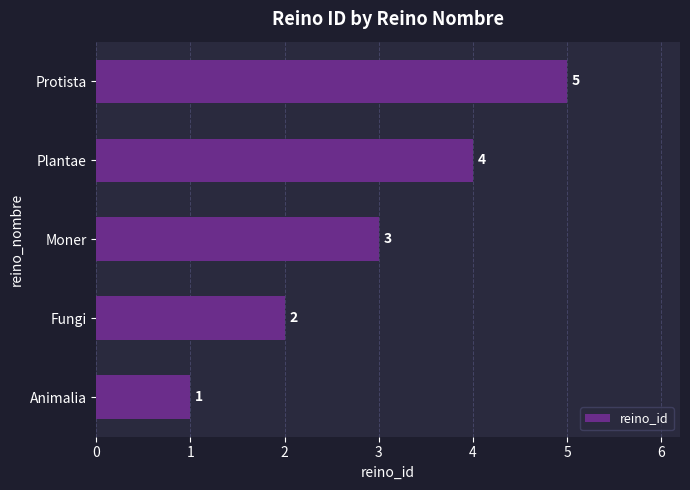

Is it true that the value at Fungi is 1?

False